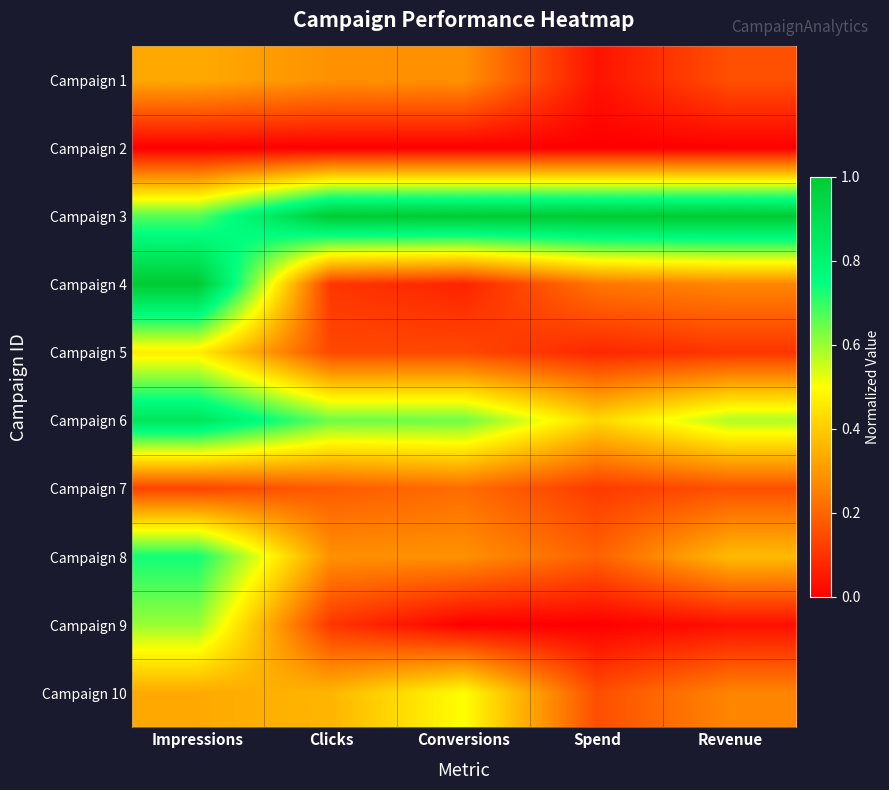

Which series has the largest range (max minus min)?

Campaign 4